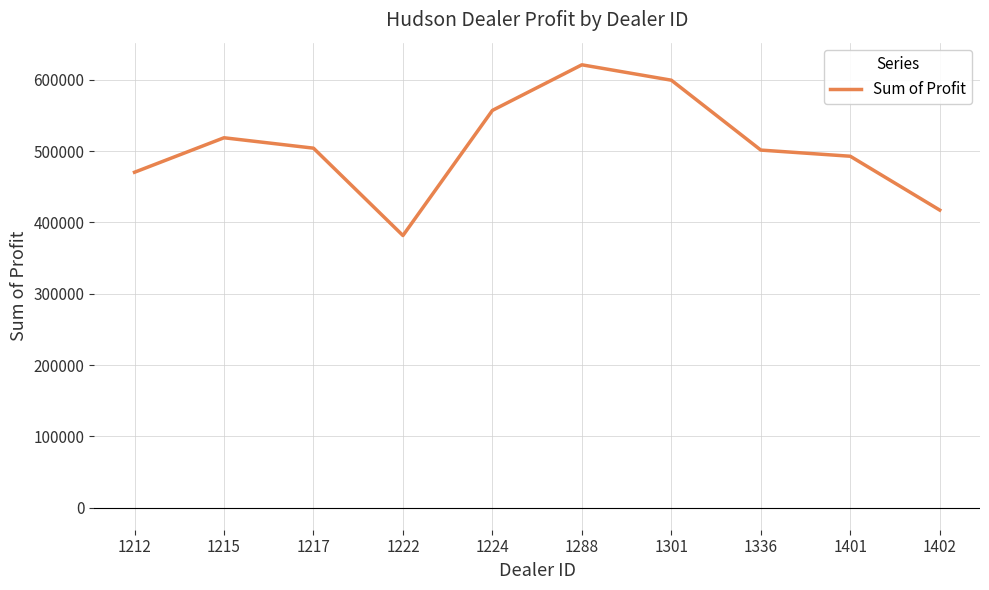

How many lines are shown in the chart?

1